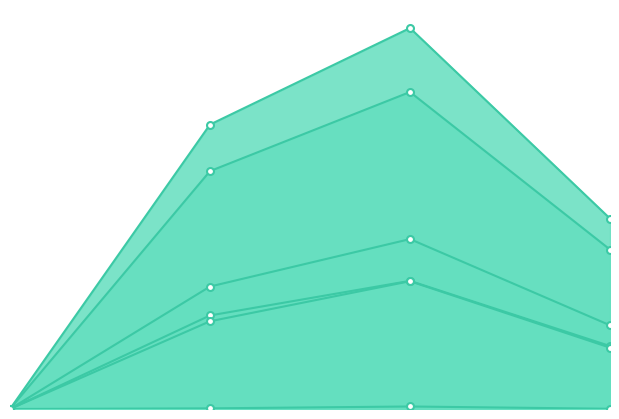

How many positive values does the J1 series have?

3